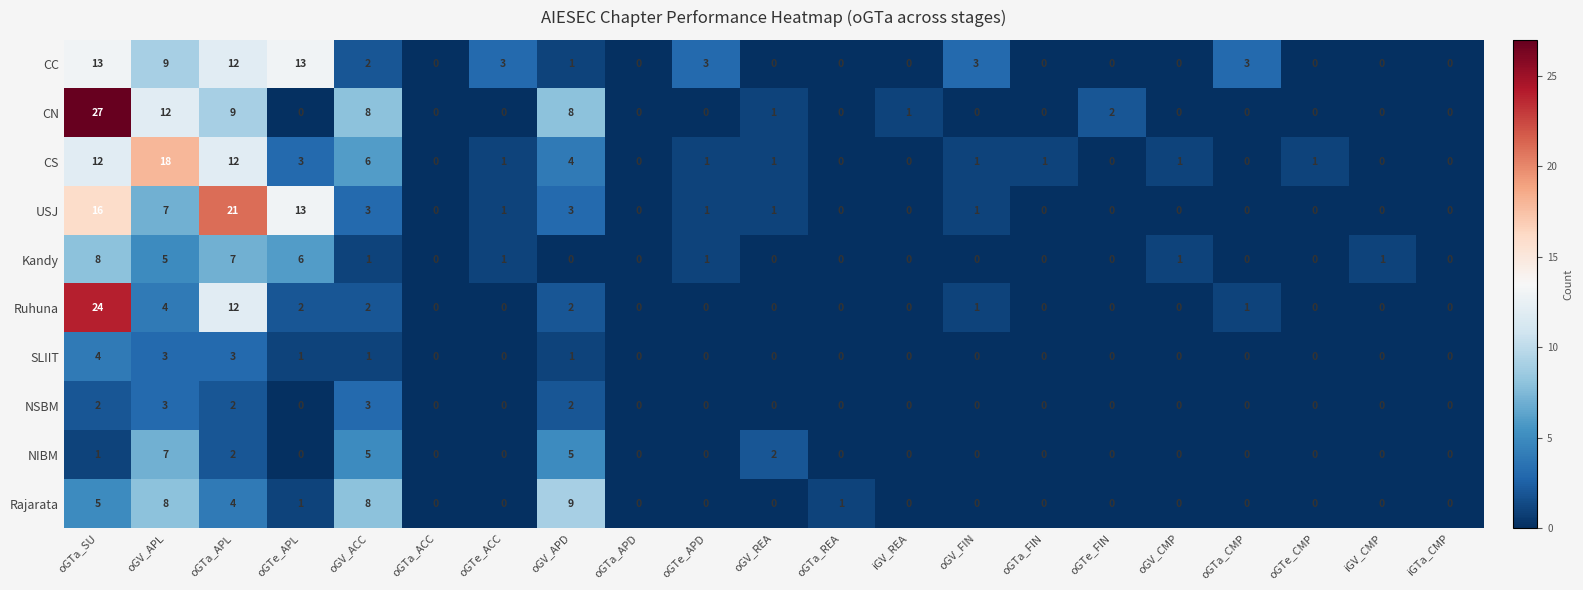

Which series has the largest total across all categories?

CN